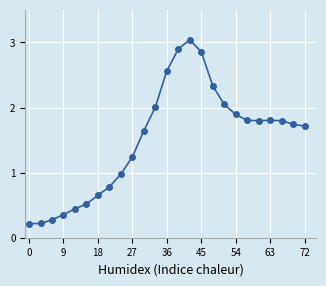

What is the minimum value shown in the chart?

0.2